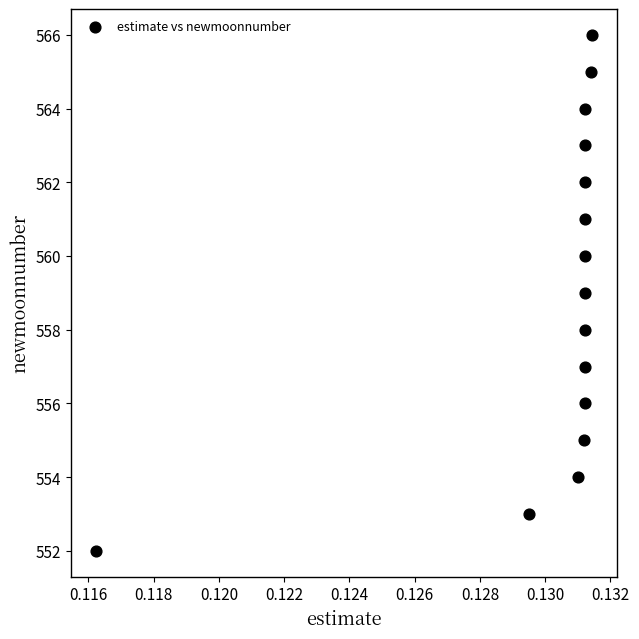

What is the range of Y values (max minus min)?

14